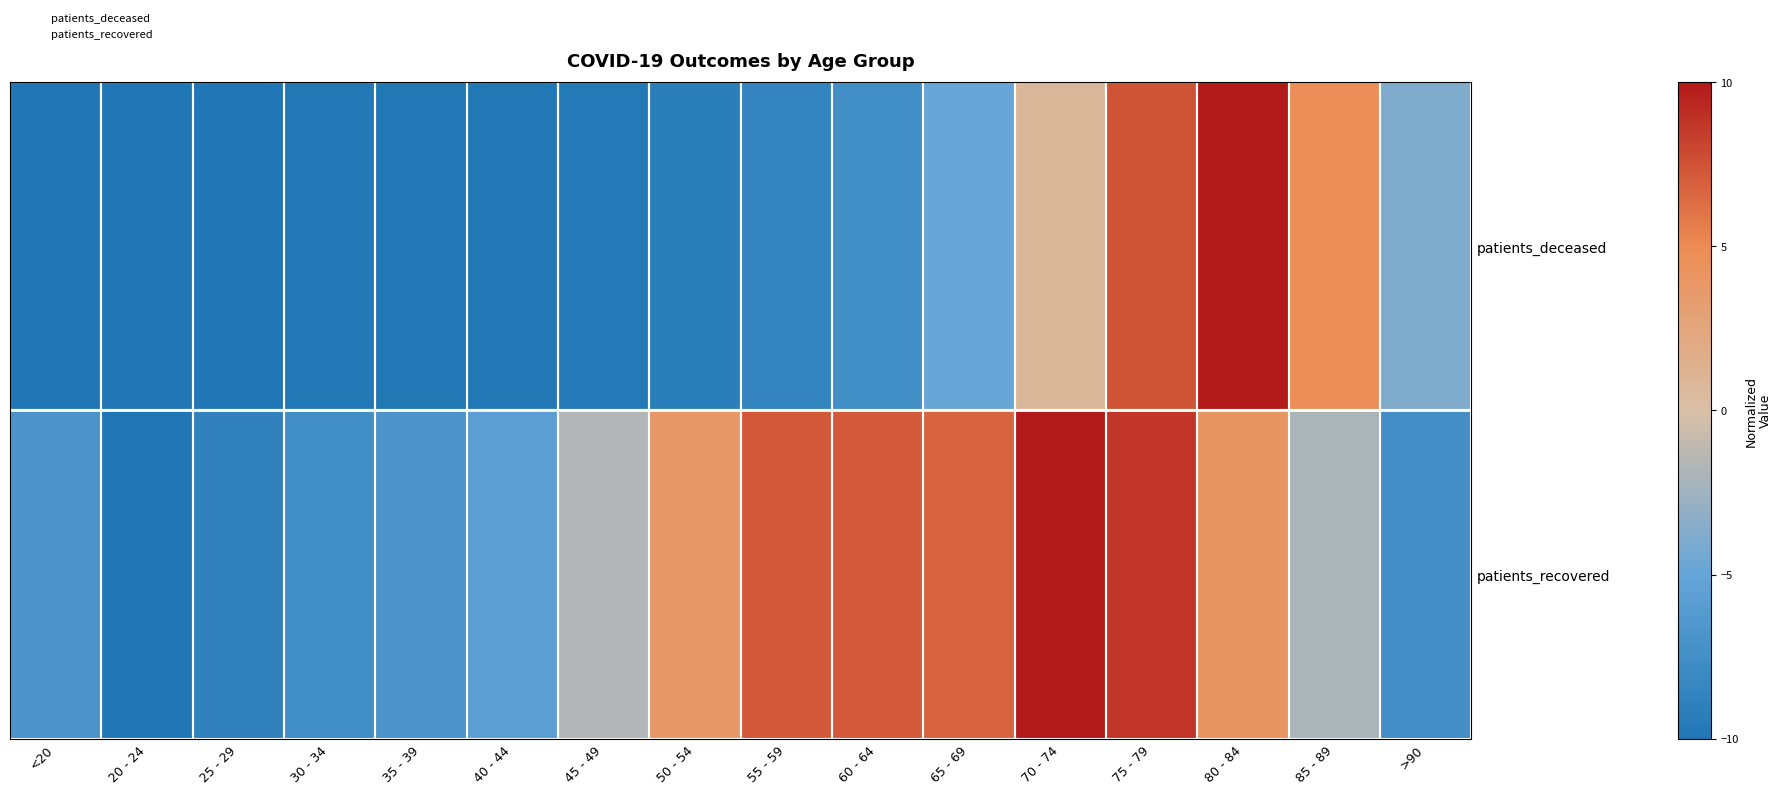

At which category is the sum across all series the highest?

75 - 79